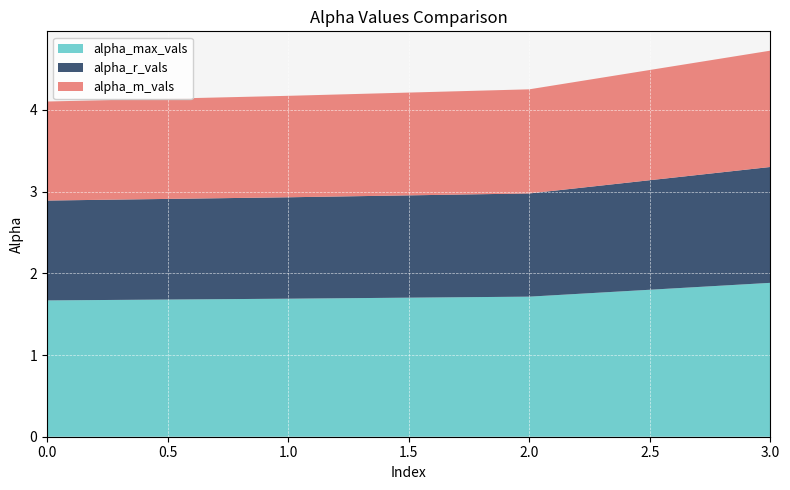

Reading right to left, transcribe all the data shown in this chart.

alpha_max_vals: 1.9	1.7	1.7	1.7
alpha_r_vals: 1.4	1.3	1.2	1.2
alpha_m_vals: 1.4	1.3	1.2	1.2